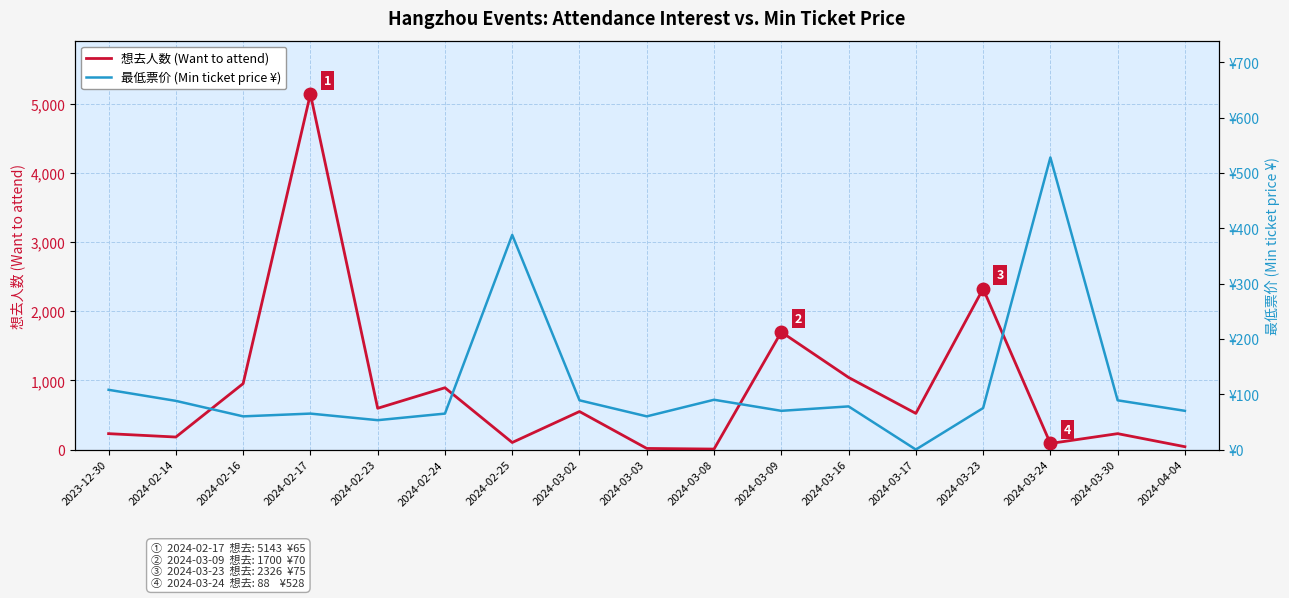

Which category has the lowest value in the 想去人数 (Want to attend) series?

2024-03-08